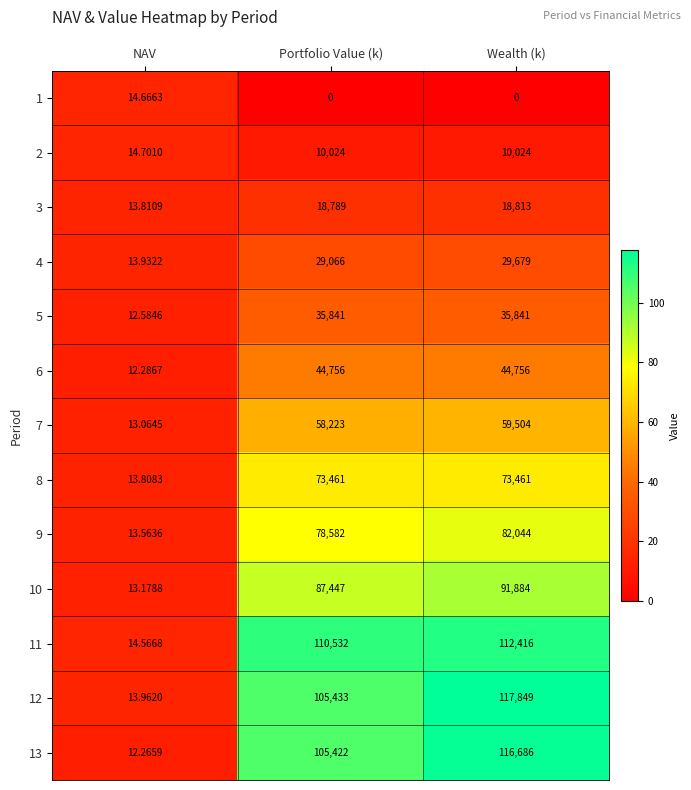

Which category has the highest value across all series?

Wealth (k)